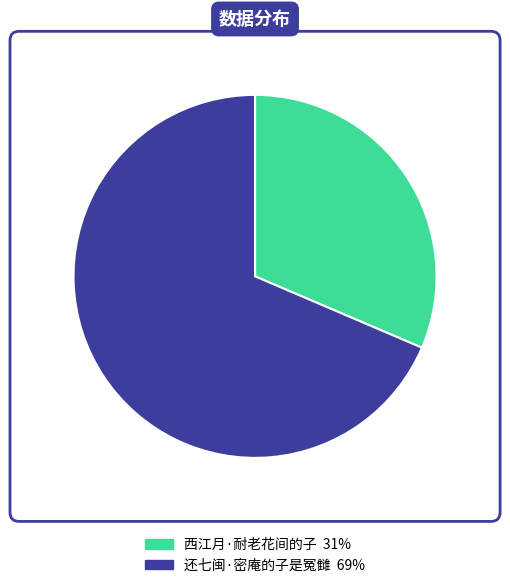

Which has a higher value, 还七闽·密庵的子是冤雠 or 西江月·耐老花间的子?

还七闽·密庵的子是冤雠